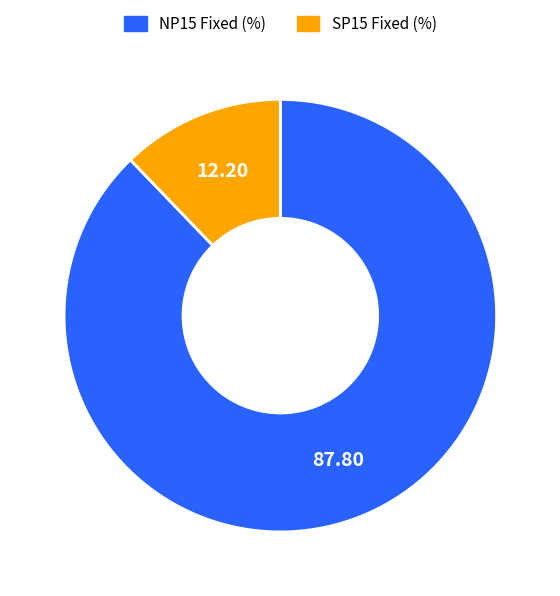

Is there a majority slice in this chart?

Yes